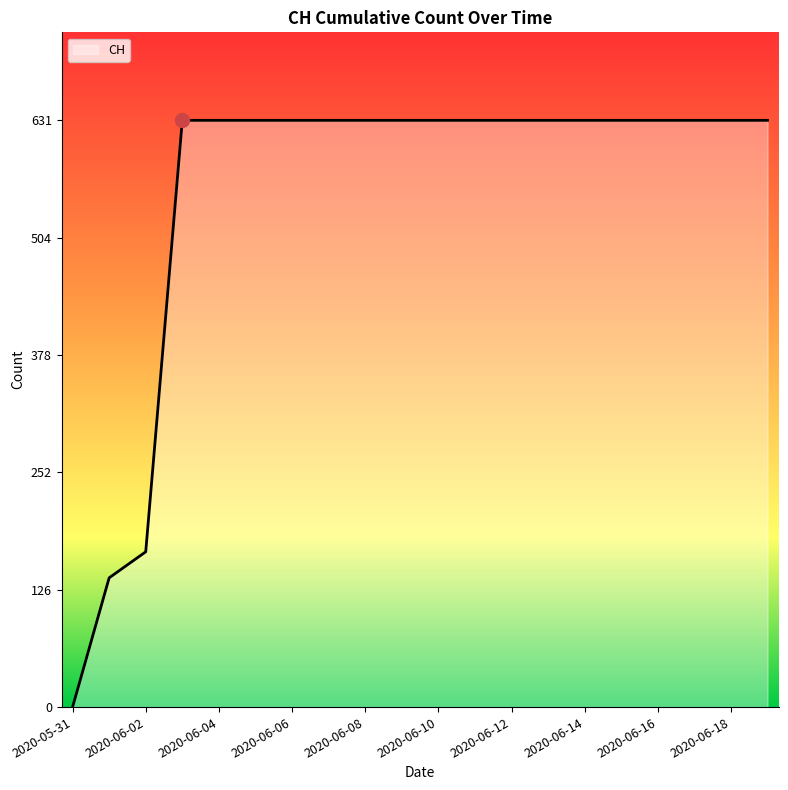

What is the greatest value displayed?

631